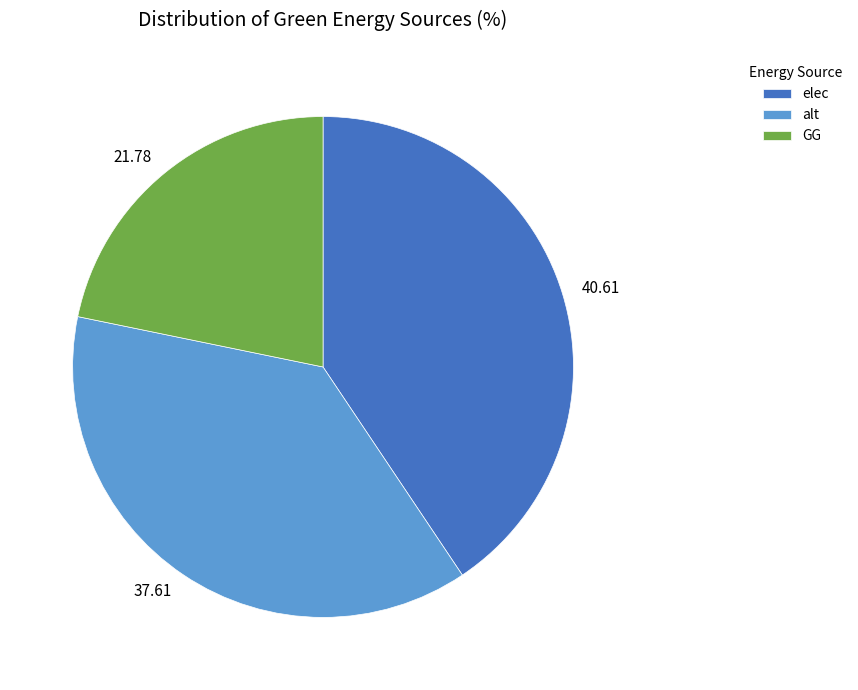

Does 21.78 represent more than half of the total?

No